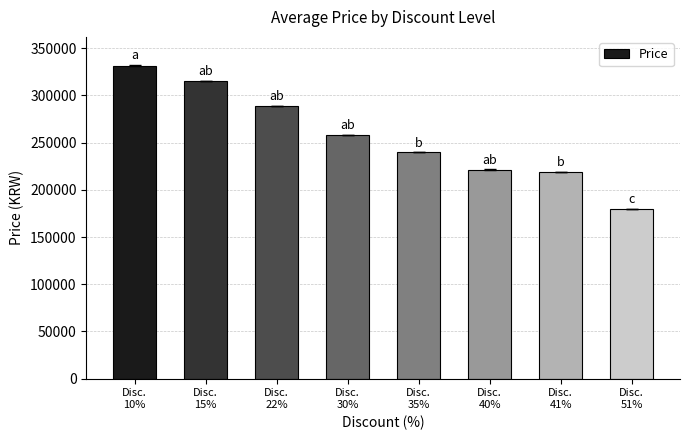

Does the chart contain any negative values?

No